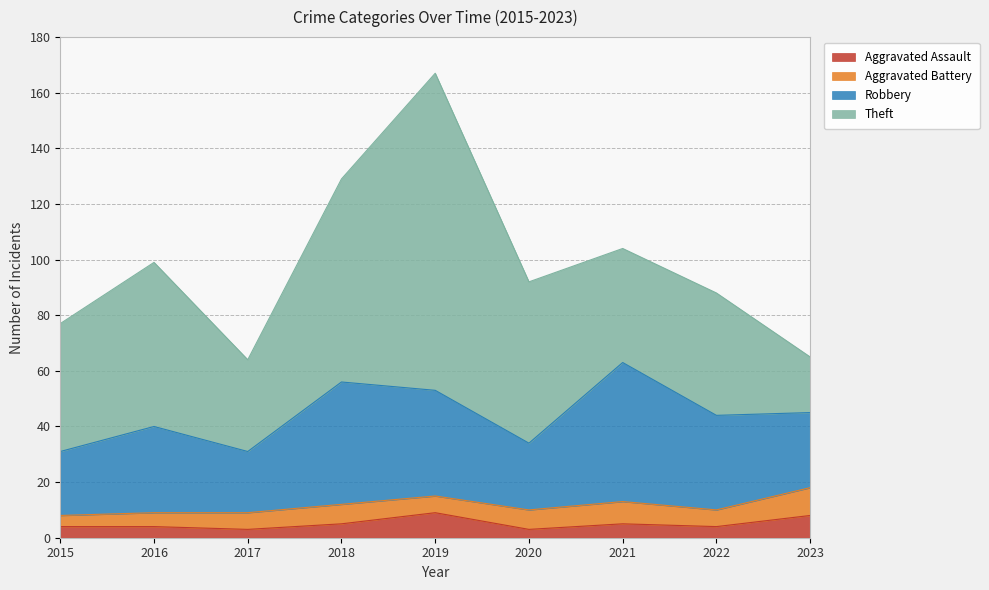

Does the chart display data point markers on the line(s)?

No